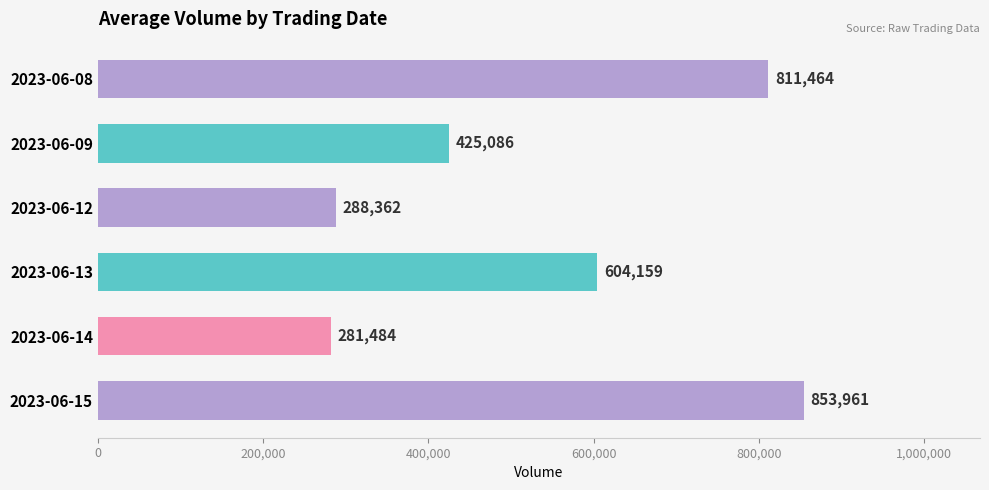

Are the bars horizontal?

Yes